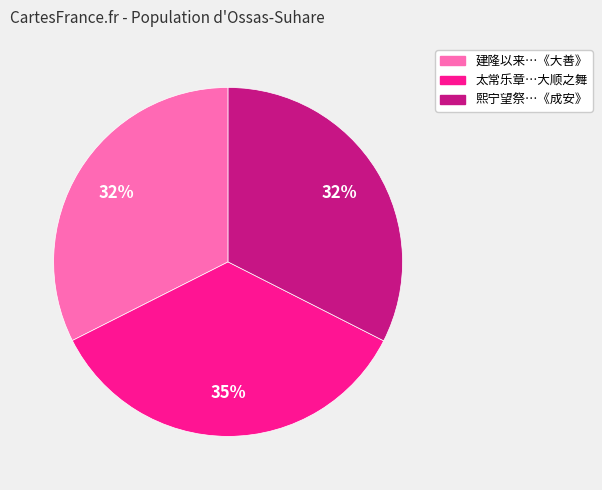

Is there any slice that represents more than half of the pie?

No